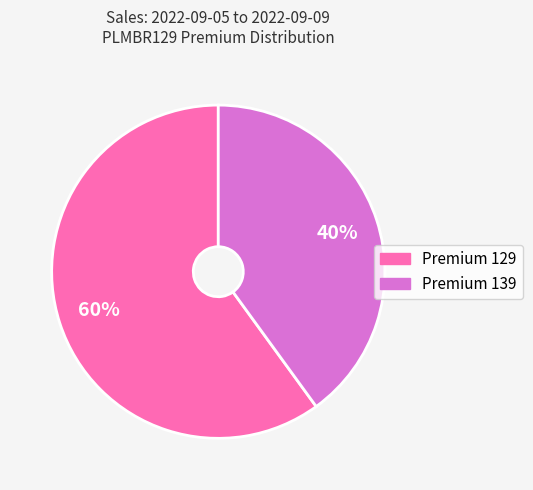

What percentage is the Premium 129 slice, to the nearest percent?

60%